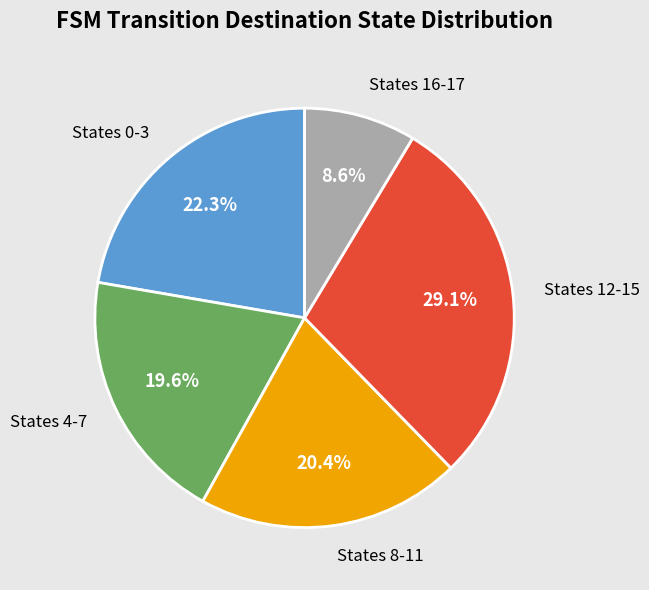

Count the number of slices in the pie.

5